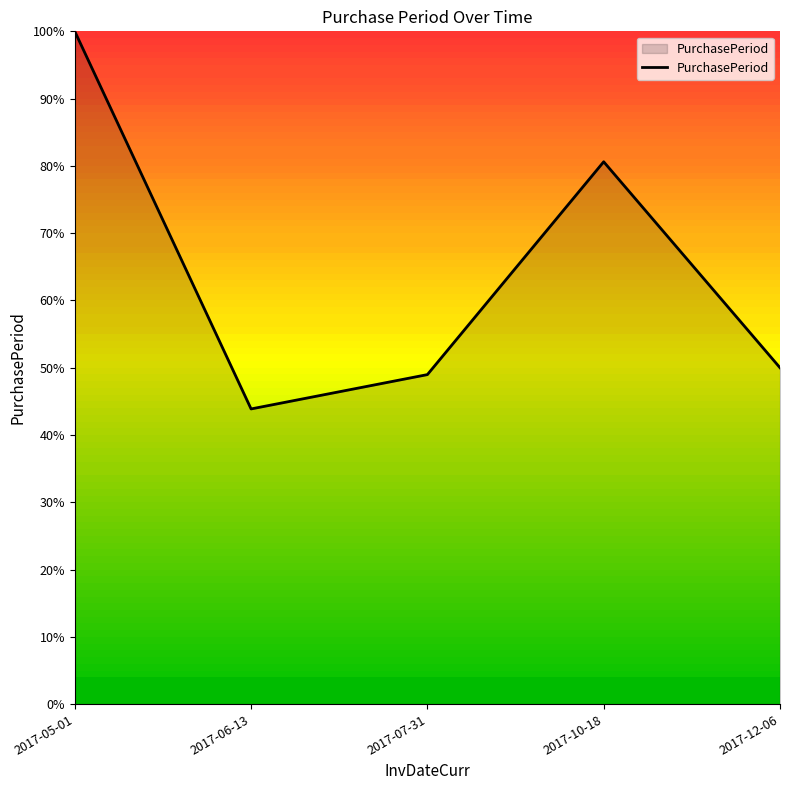

True or false: there are more than 1 points higher than both neighbors.

False